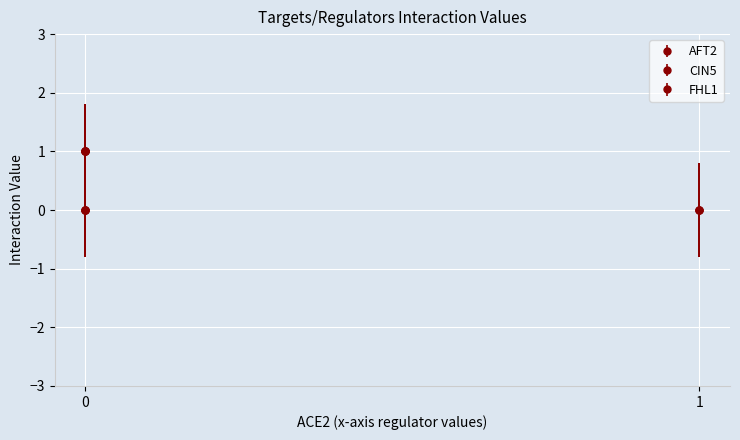

The value of CIN5 at 0 is 1. True or false?

False